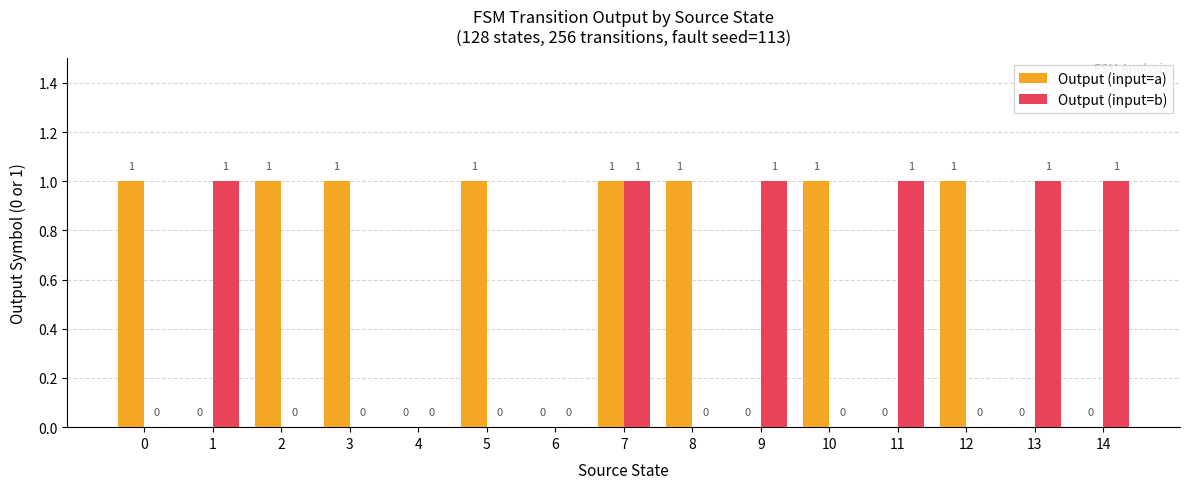

What is the sum of all Output (input=b) values?

6